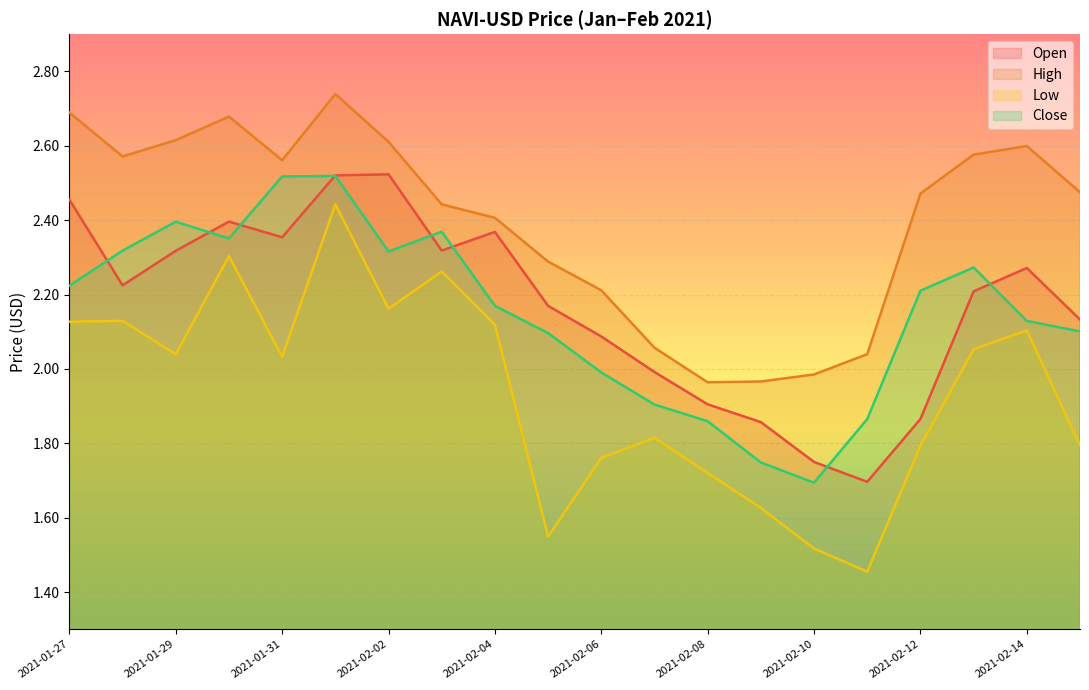

True or false: Open and Low intersect in this chart.

False